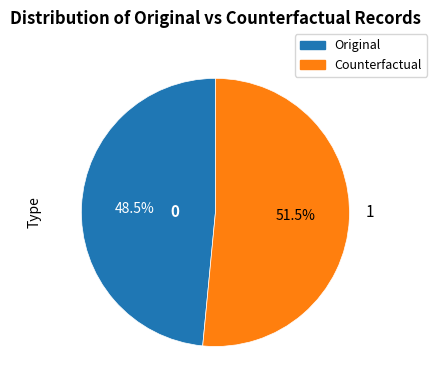

Between Counterfactual and Original, which is larger?

Counterfactual